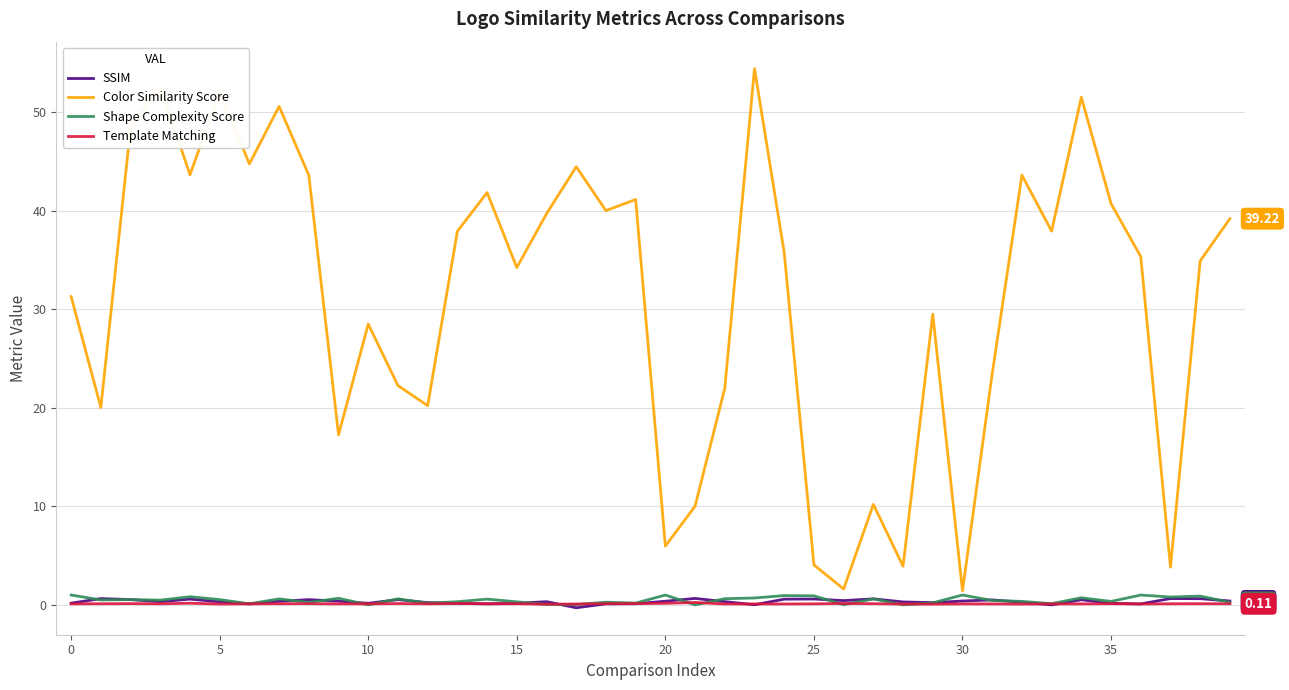

Which series has the largest range (max minus min)?

Color Similarity Score